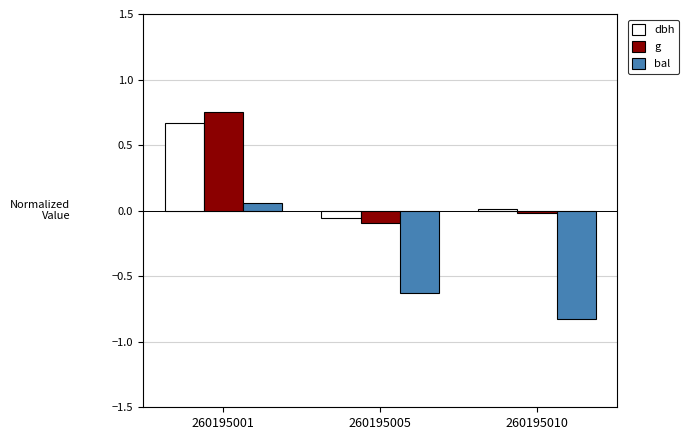

What is the average value of the bal series?

-0.5